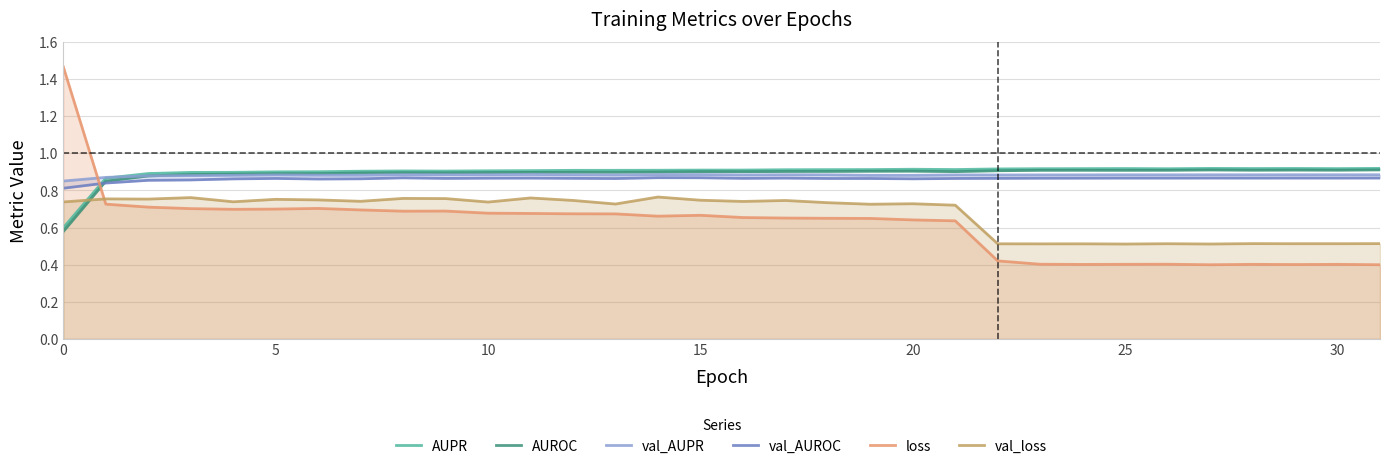

What is the label of the 15th point from the right?

17